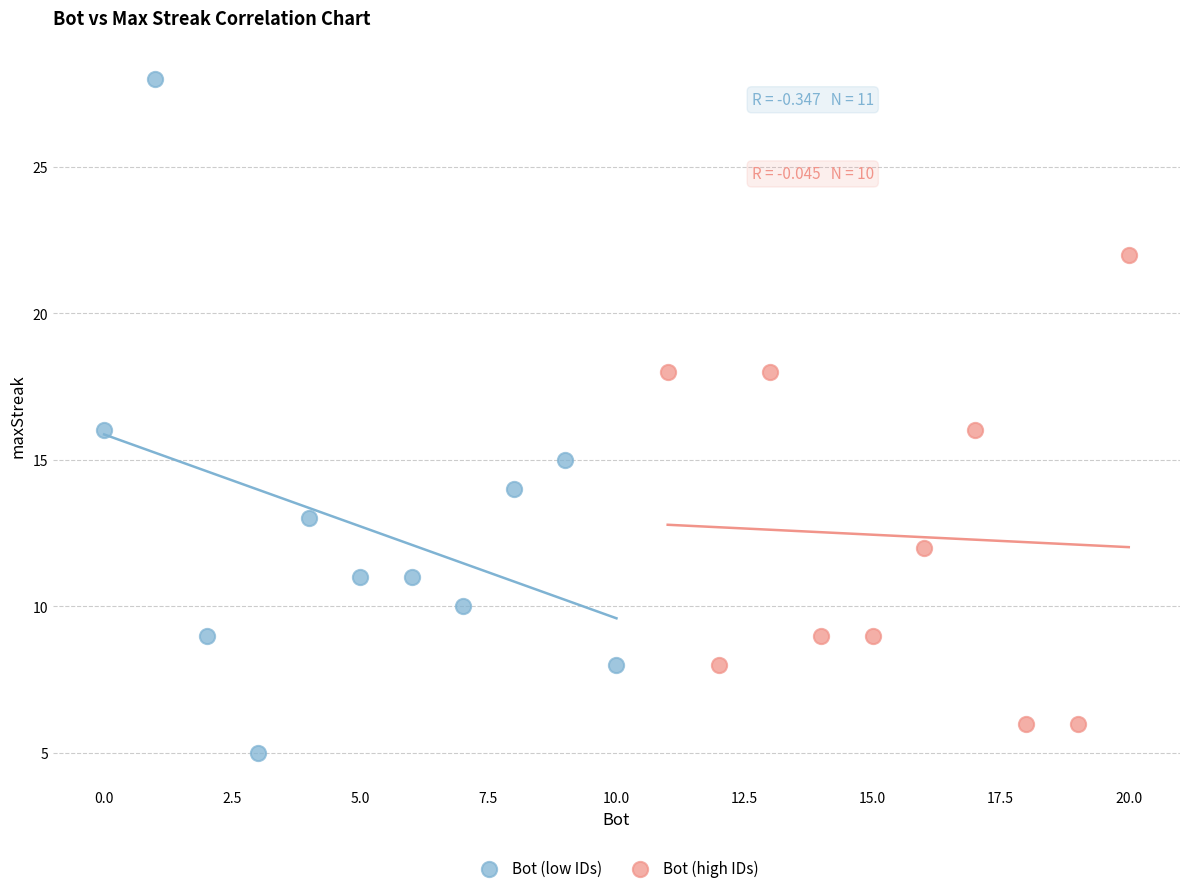

Which series reaches the minimum Y coordinate?

Bot (low IDs)